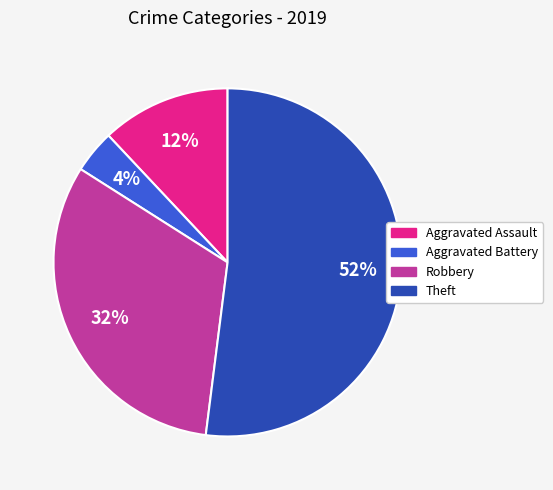

Is the sum of Robbery and Aggravated Assault greater than half?

No